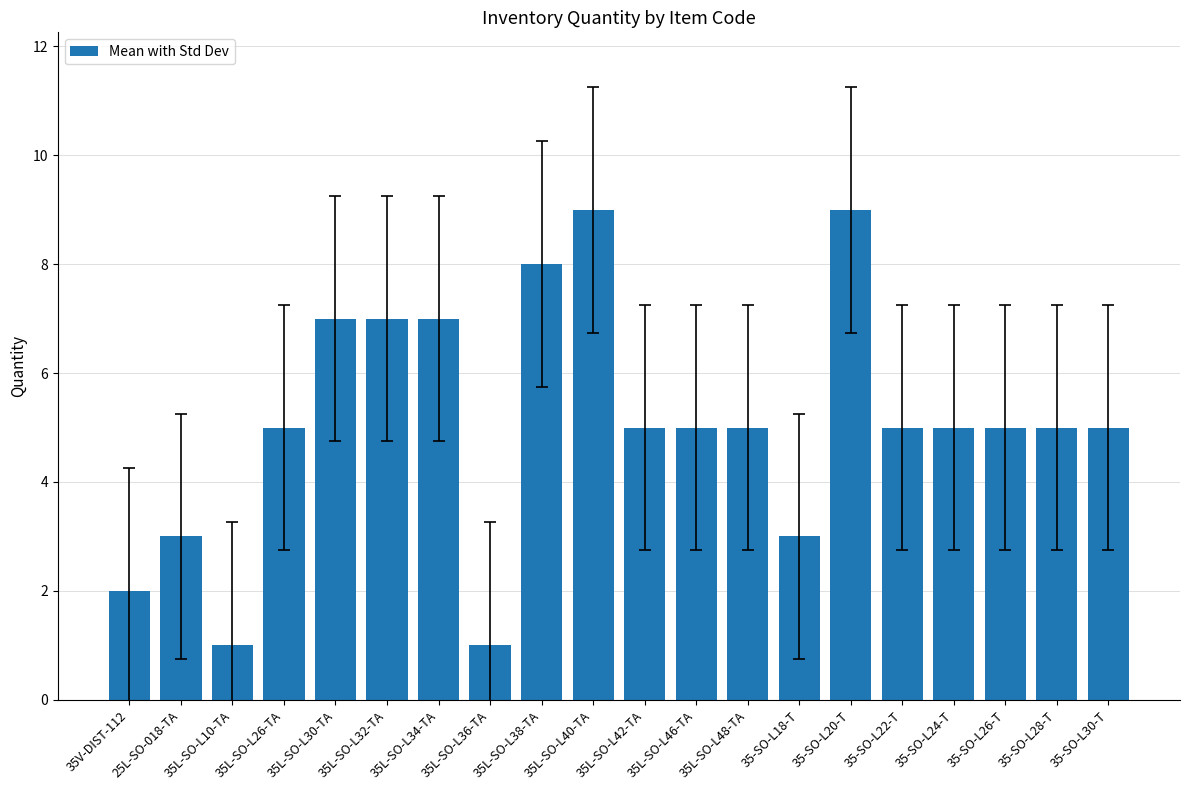

How many data points does each series have?

20